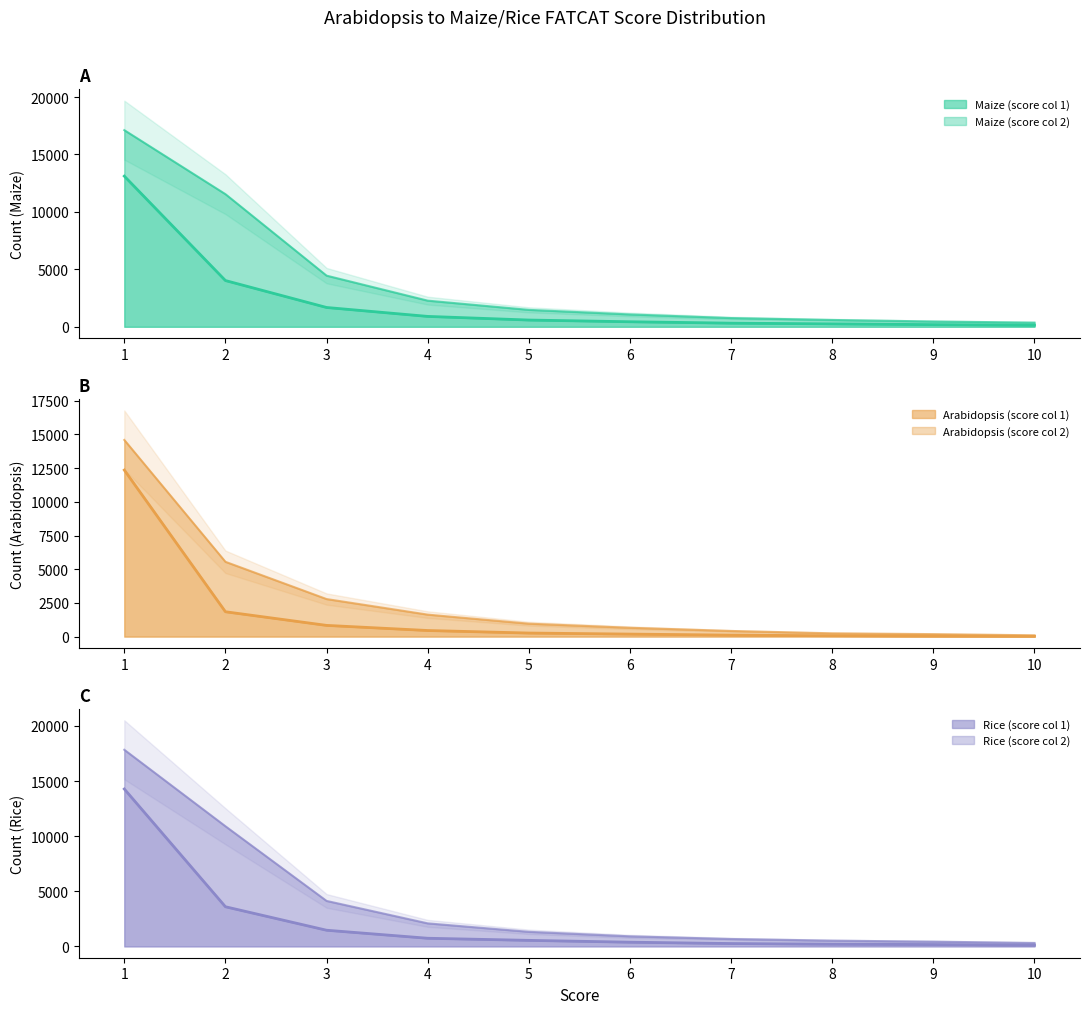

Where does the Maize series first go above 587?

1